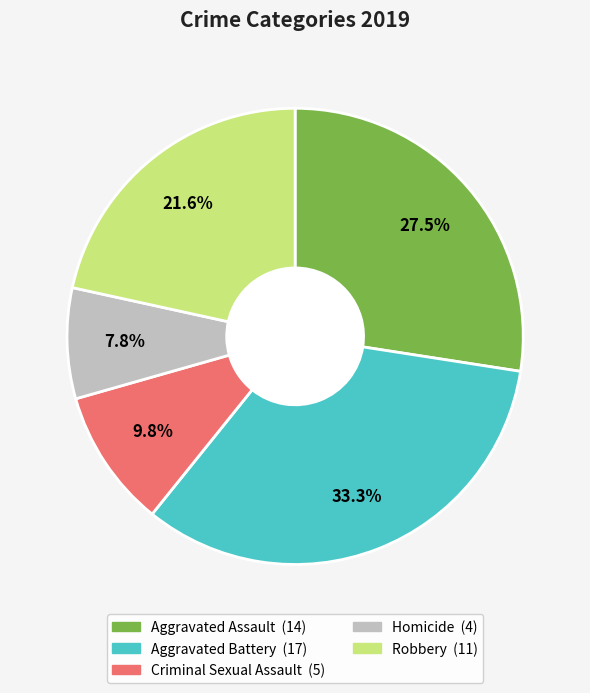

How many slices are in this pie chart?

5